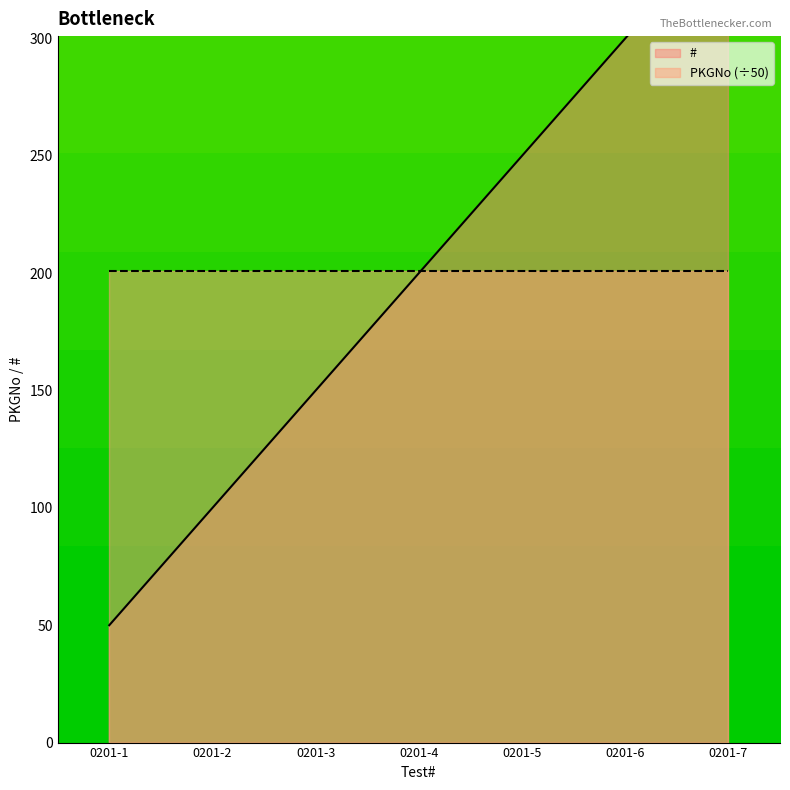

The value at 0201-1 is 1. True or false?

True